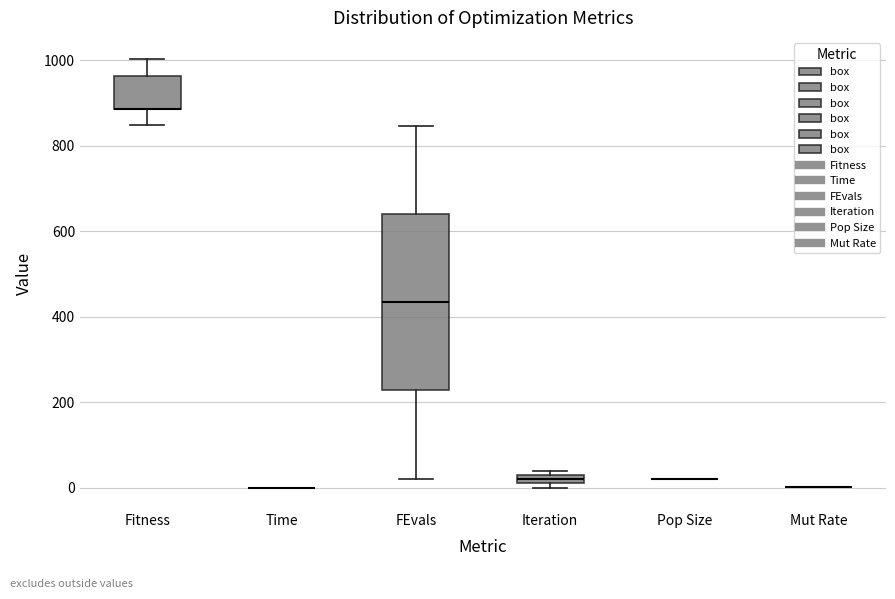

Comparing the boxes themselves (not the whiskers), which one is the tallest?

FEvals